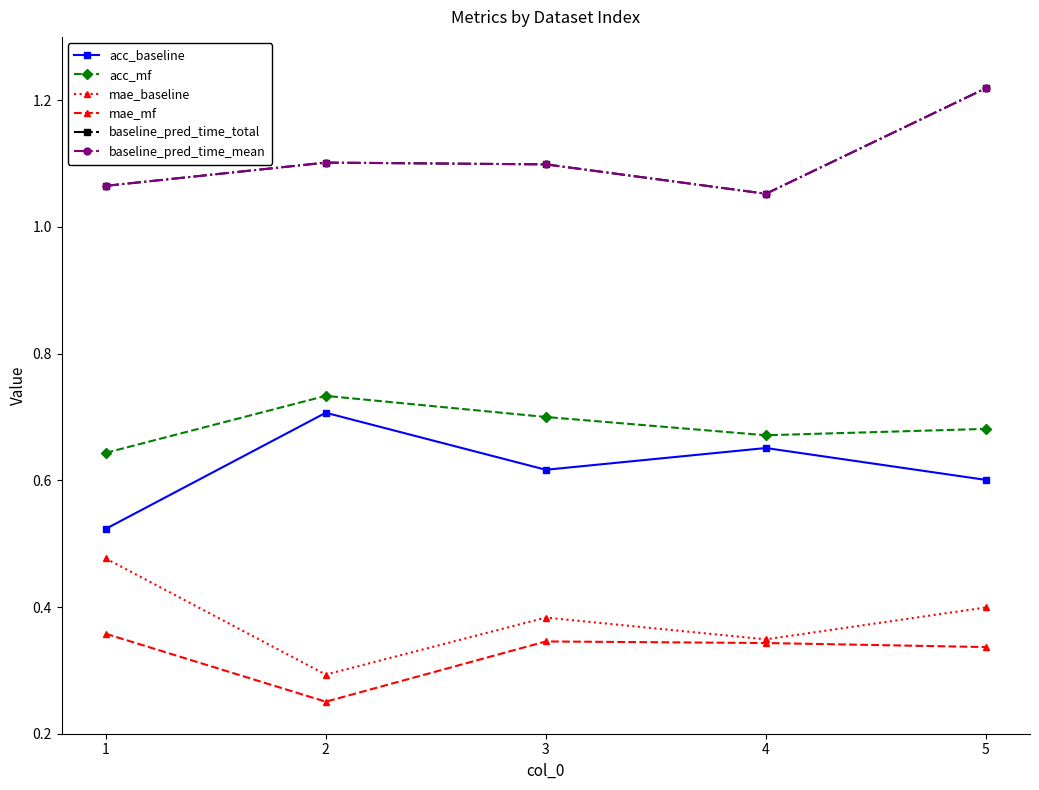

Is this an area chart (filled region under the line)?

No